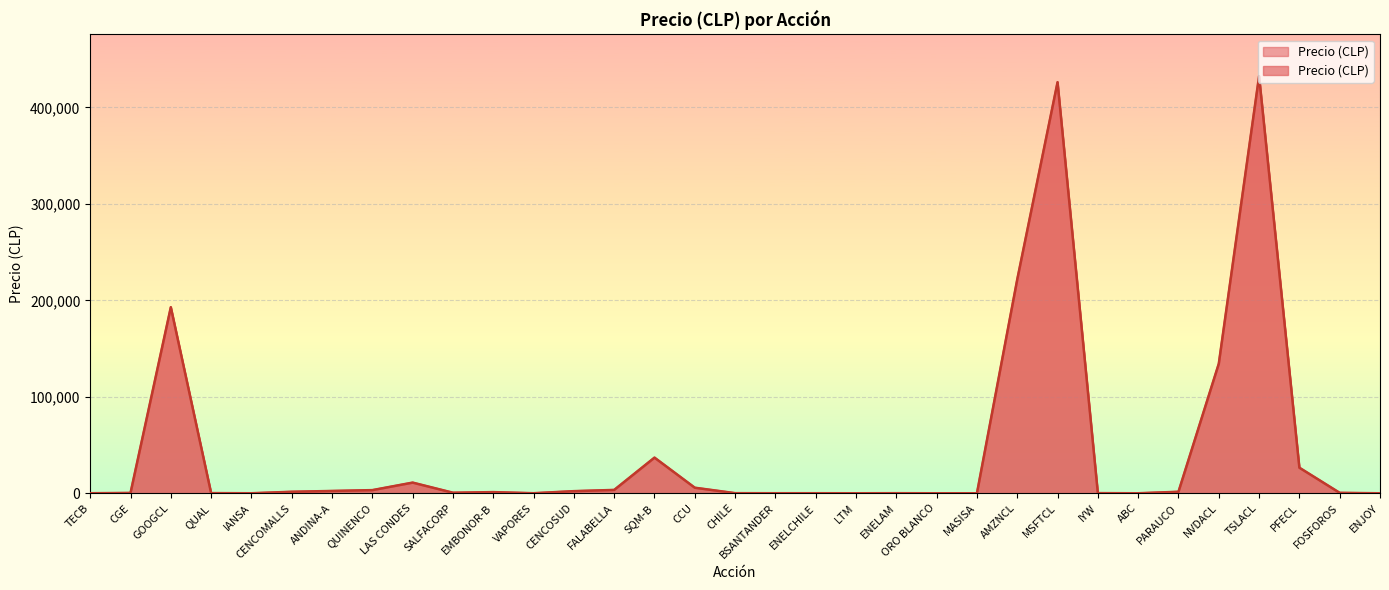

How many data points are above 563?

16